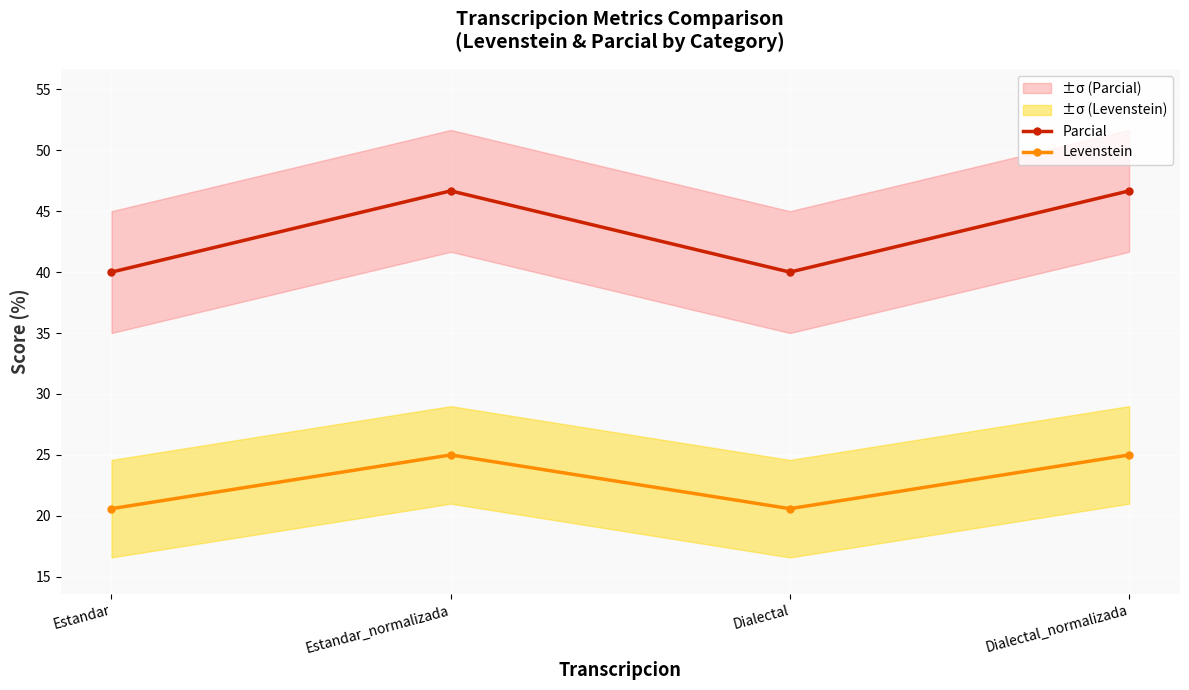

What is the approximate value of Levenstein at Estandar?

20.6